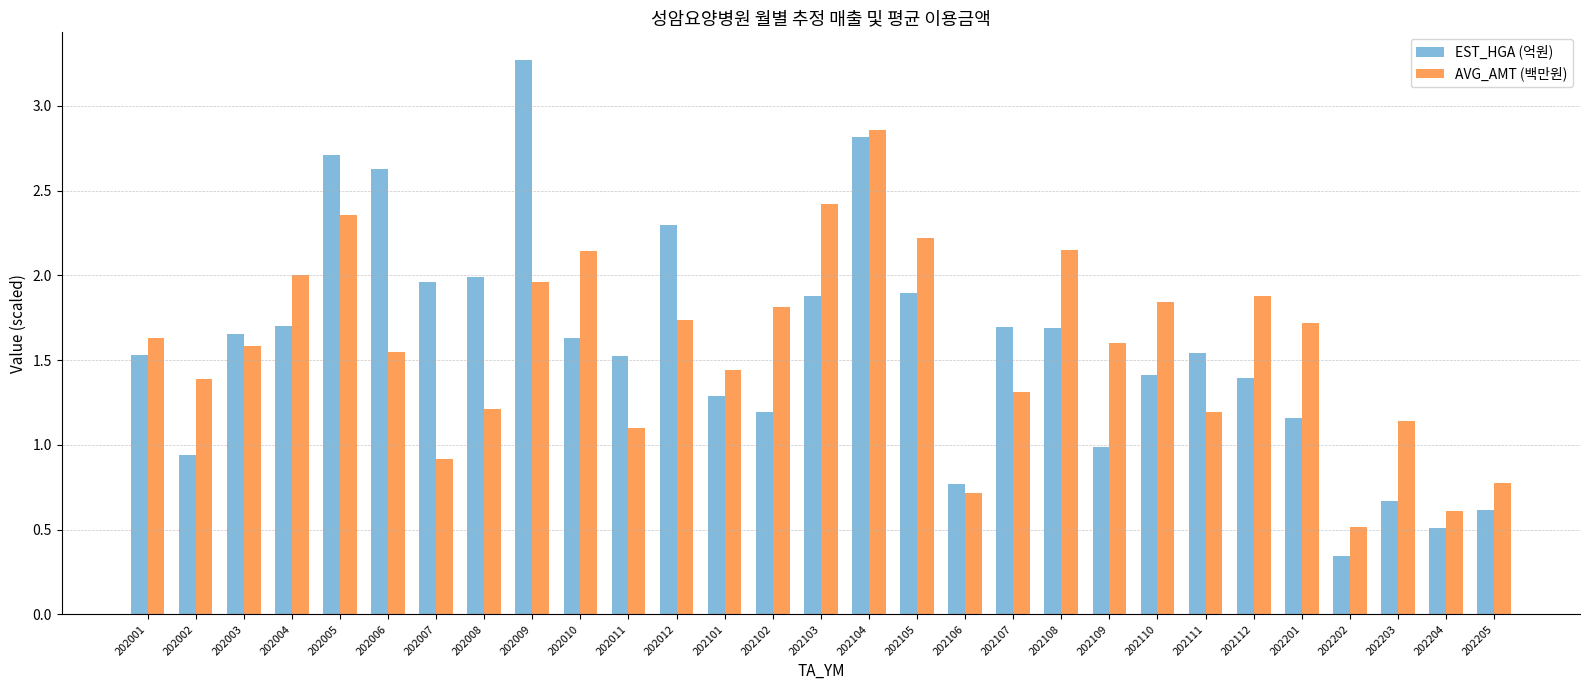

At which category is the sum across all series the highest?

202104